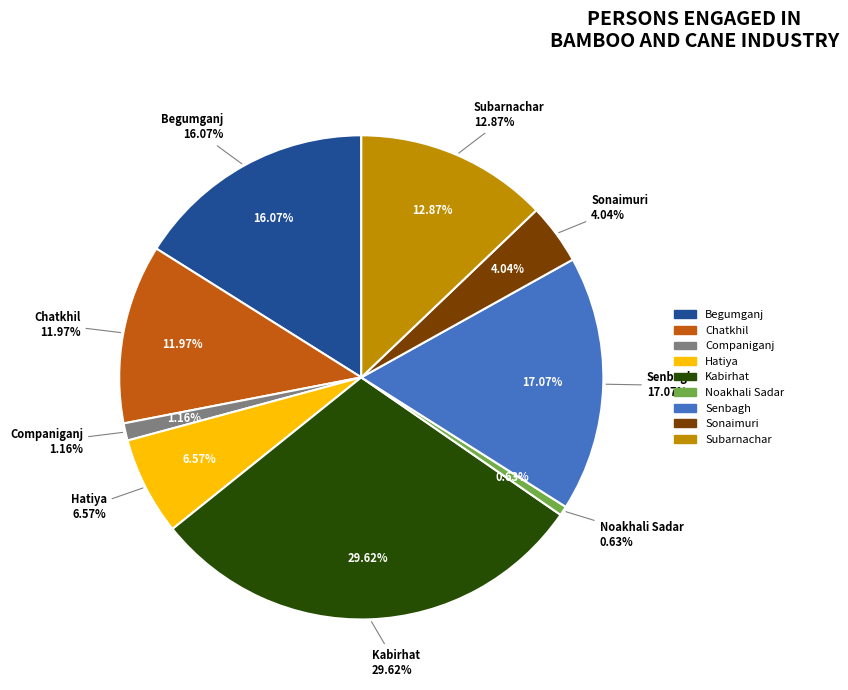

To the nearest percent, what is the difference between the Hatiya and Sonaimuri slice percentages?

3%